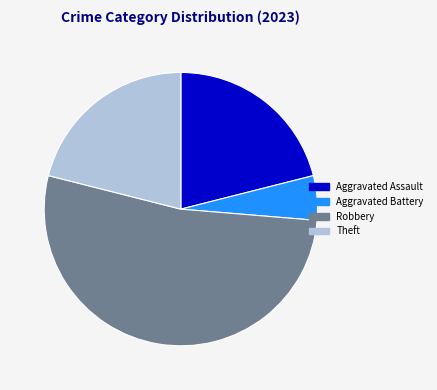

Do Theft and Aggravated Battery together represent more than half of the pie?

No